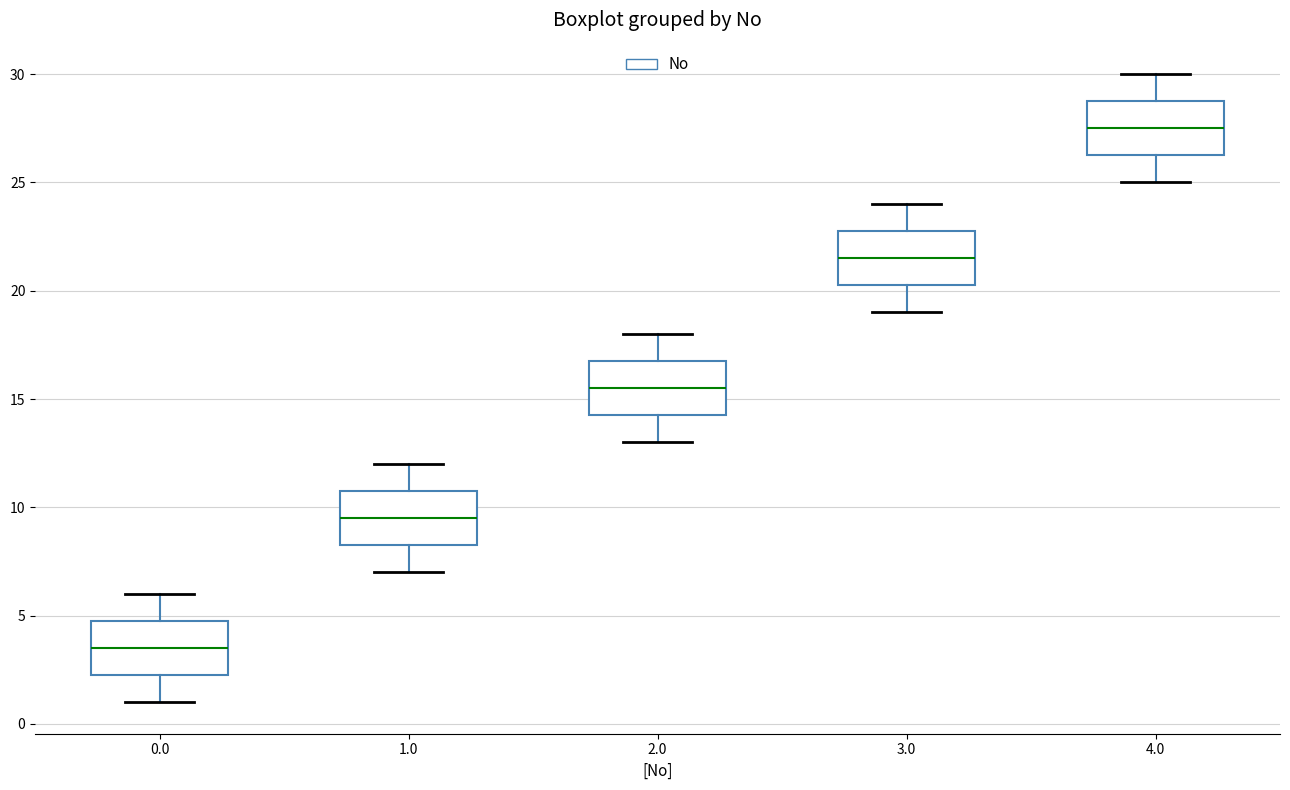

Reading left to right, transcribe this box plot: for each box, give where its median line is, the range the box spans, and where its two whiskers end, as read against the y-axis. The values are not printed on the chart, so give them approximately, as read against the axis.

0.0: median 3.5, box 2.5 to 5.0, whiskers 1.0 to 6.0
1.0: median 9.5, box 8.5 to 11.0, whiskers 7.0 to 12.0
2.0: median 15.5, box 14.5 to 17.0, whiskers 13.0 to 18.0
3.0: median 21.5, box 20.5 to 23.0, whiskers 19.0 to 24.0
4.0: median 27.5, box 26.5 to 29.0, whiskers 25.0 to 30.0